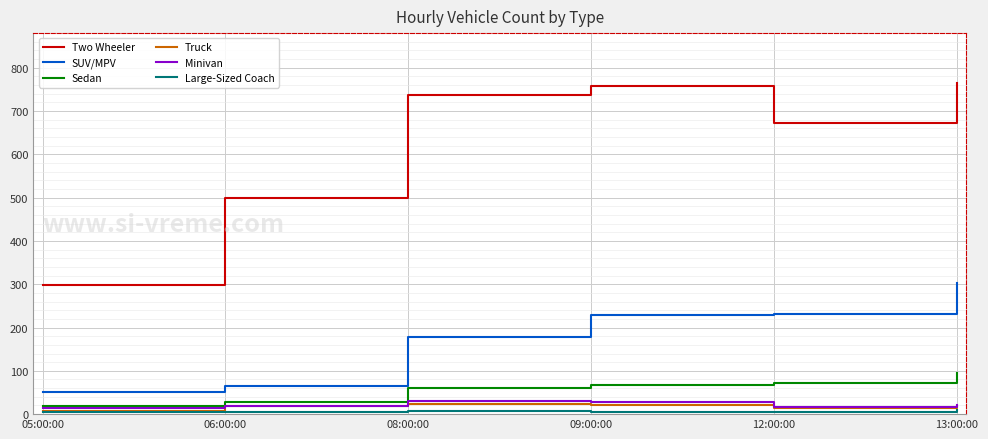

How many times do Truck and Minivan cross each other?

2